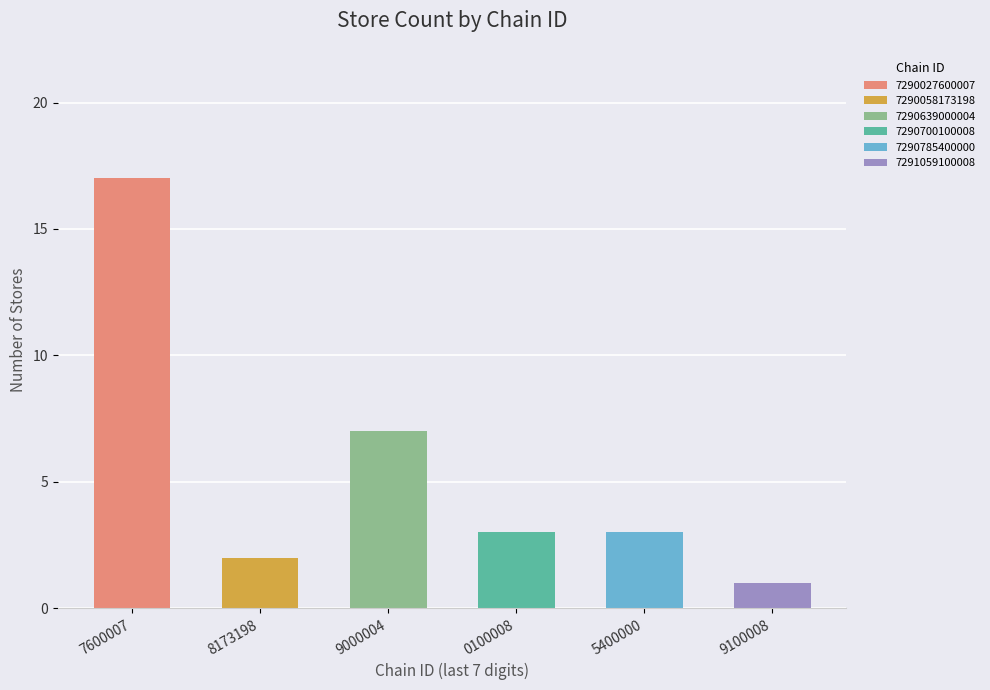

What is the value of the store_count bar at the 5th from the left?

3.0